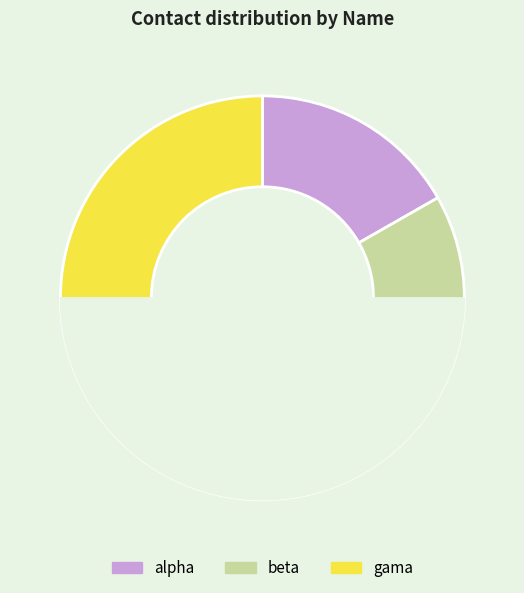

Is the sum of beta and gama greater than half?

Yes